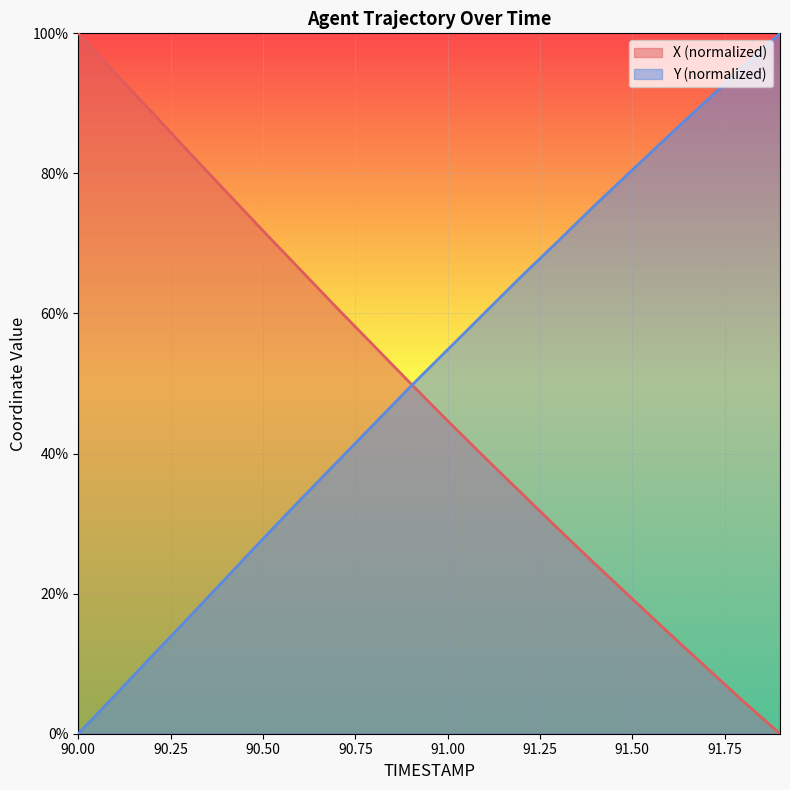

Which has a higher value, 90.5 or 91.3?

90.5